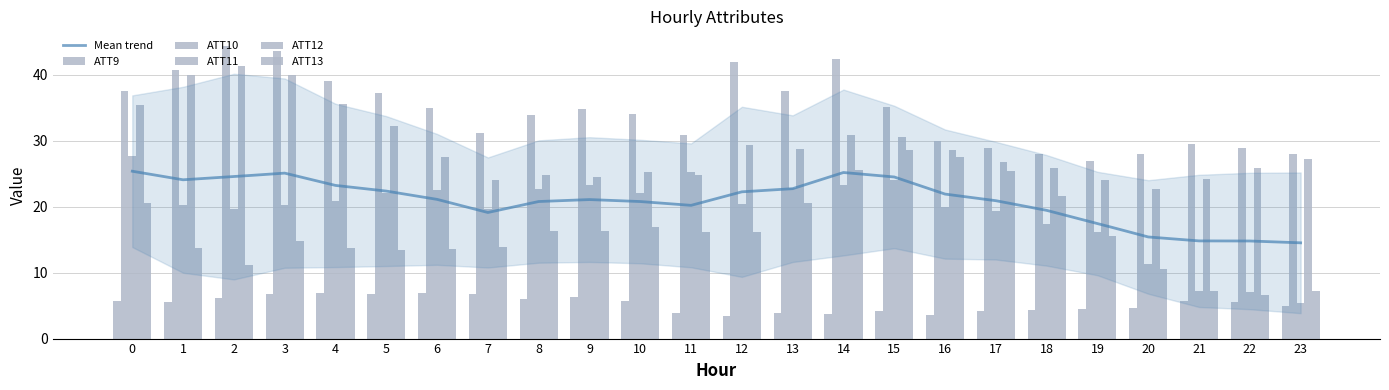

At 10, list the series in order from largest to smallest.

ATT10, ATT12, ATT11, ATT13, ATT9